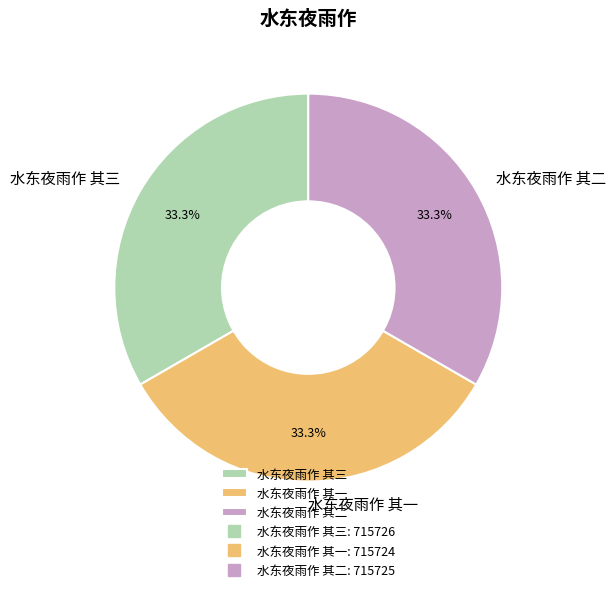

Approximately how many times larger is the value at 水东夜雨作 其一 compared to 水东夜雨作 其二?

1.0